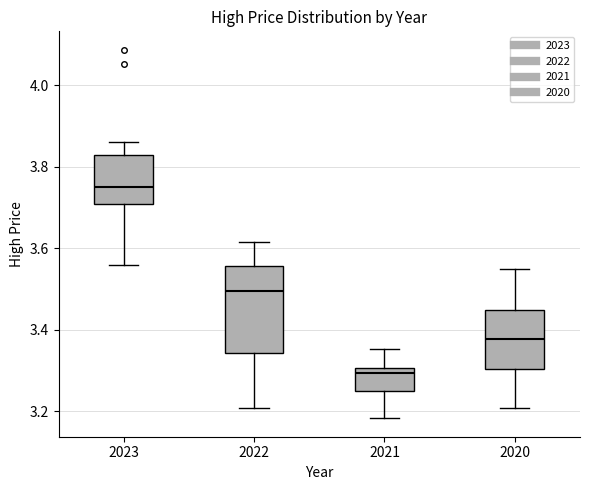

Which box has the highest median line?

2023